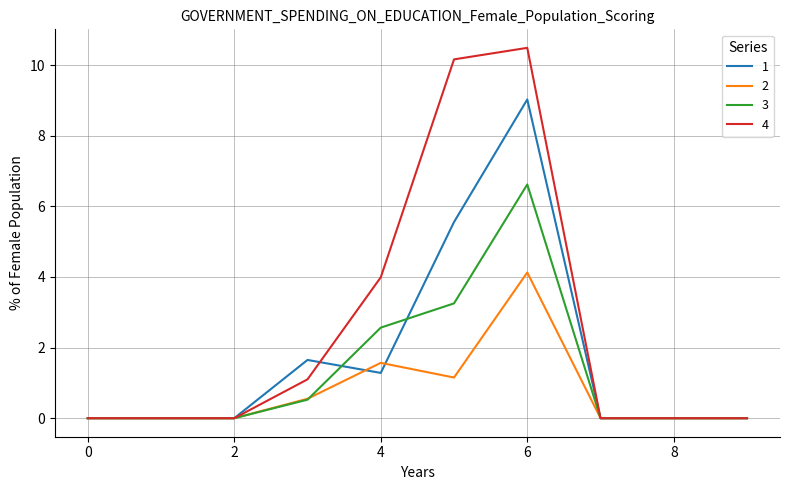

Is this an area chart (filled region under the line)?

No